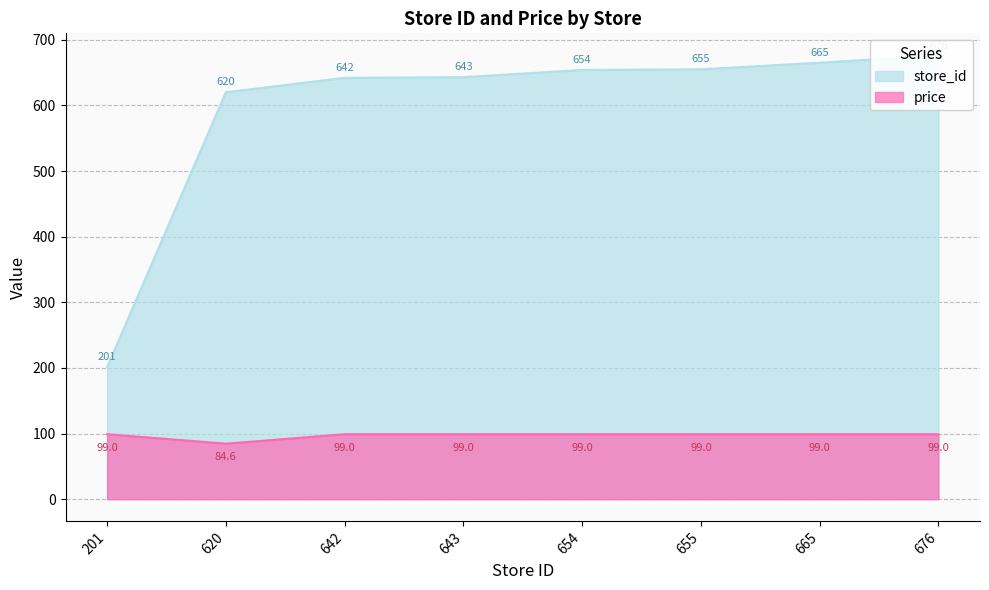

True or false: price and store_id cross at least once.

False